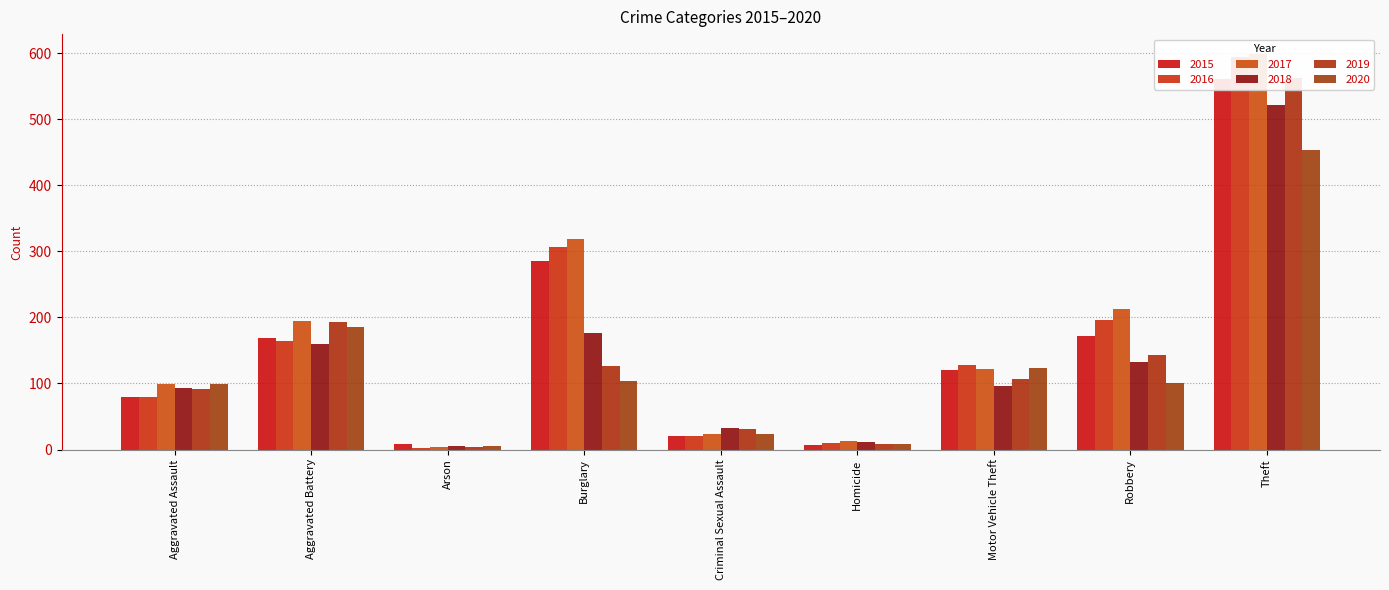

How many groups of bars are there?

9